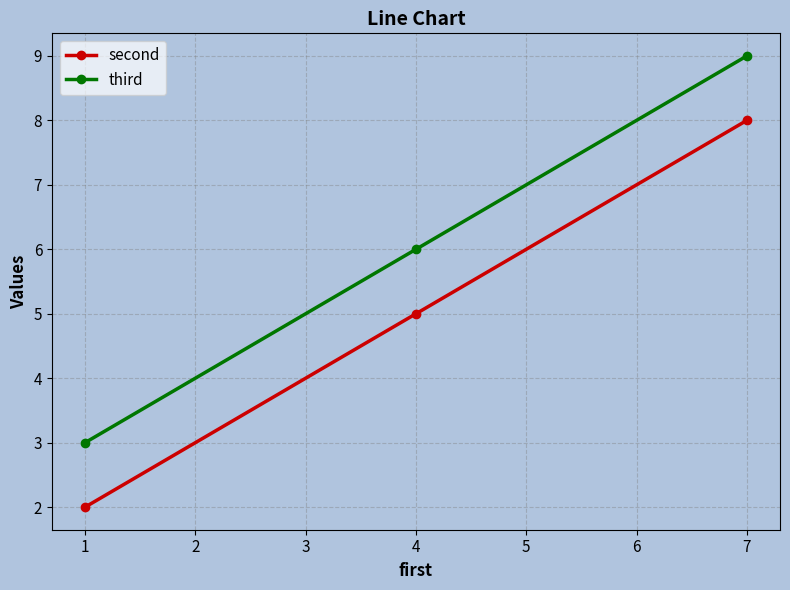

What is the average value of the second series?

5